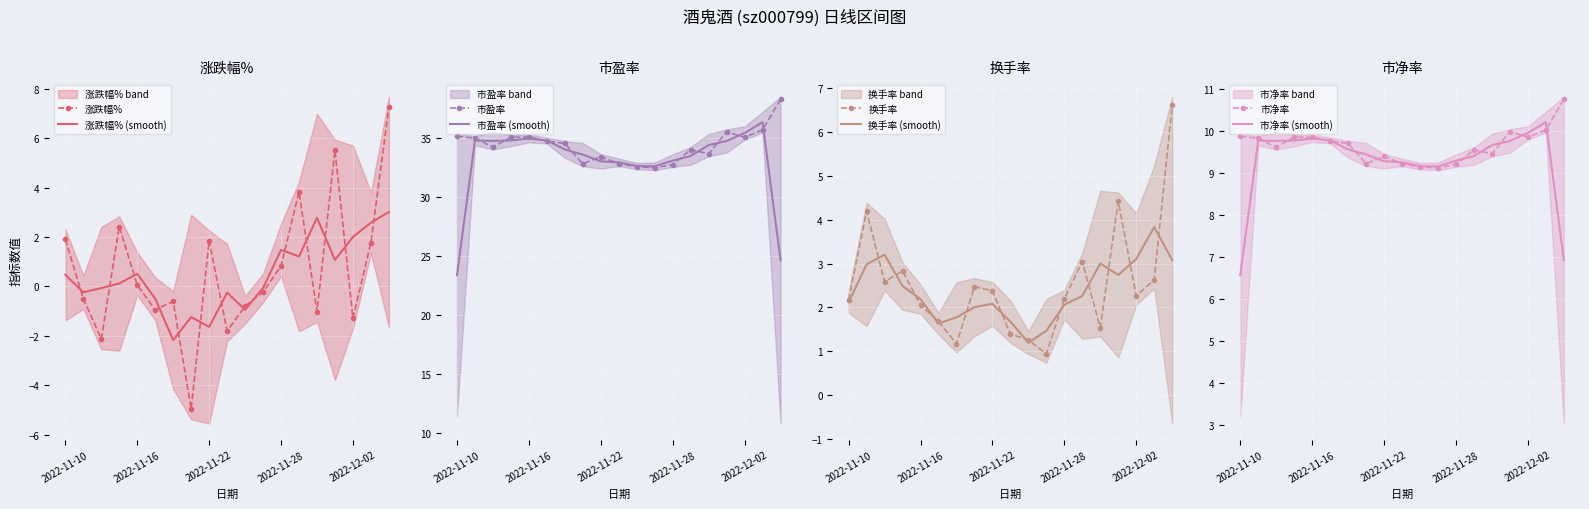

Which label corresponds to the largest value in the chart?

2022-12-06